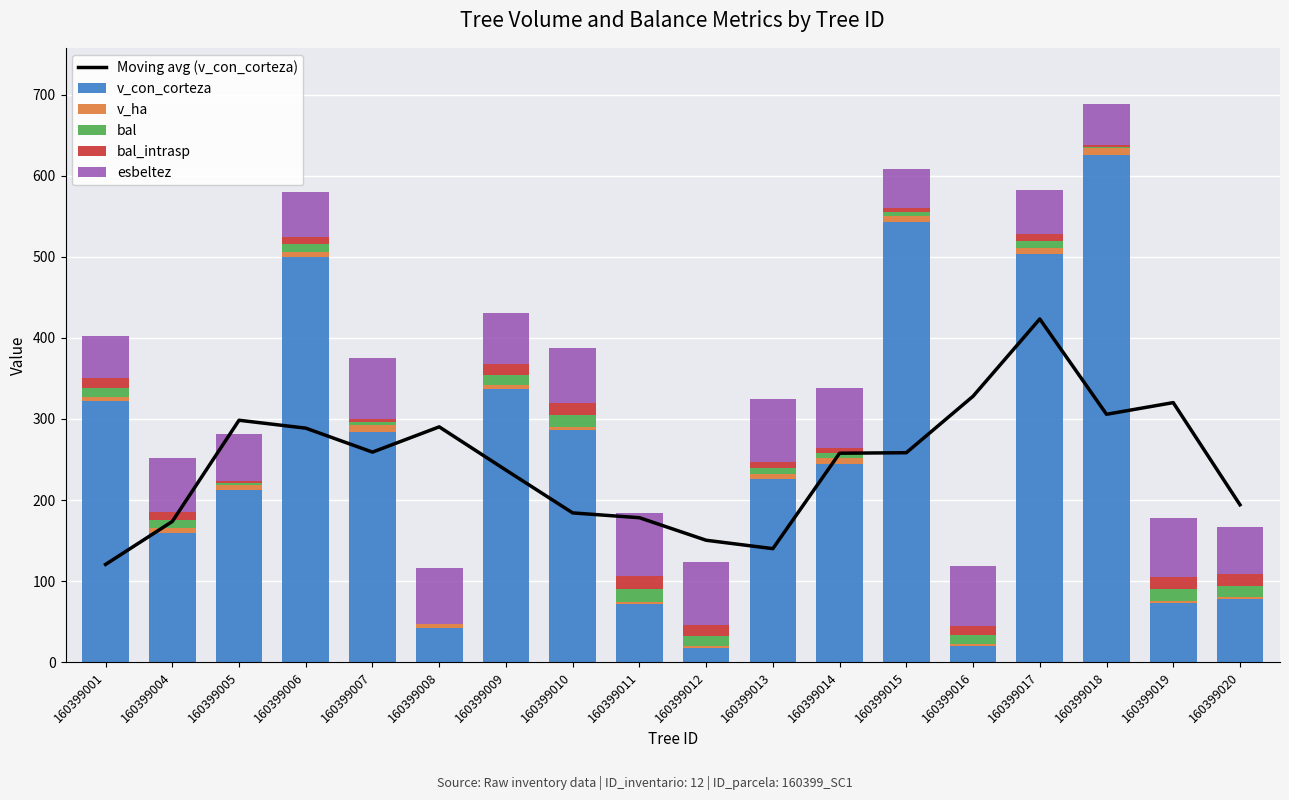

What is the difference between the maximum and second lowest values in the v_ha series?

6.7